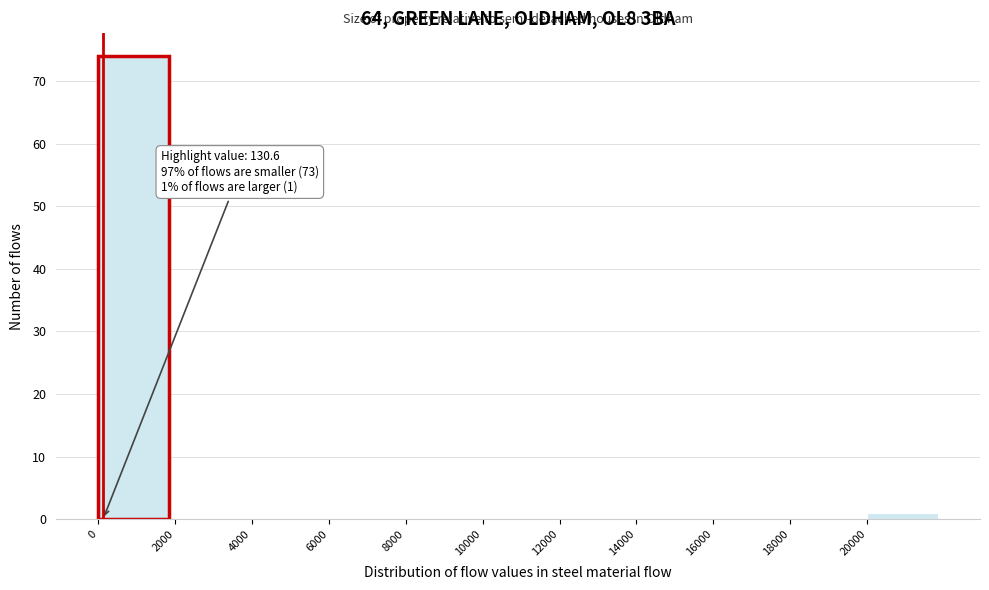

Which range on the x-axis has the tallest bar?

0 to 2000